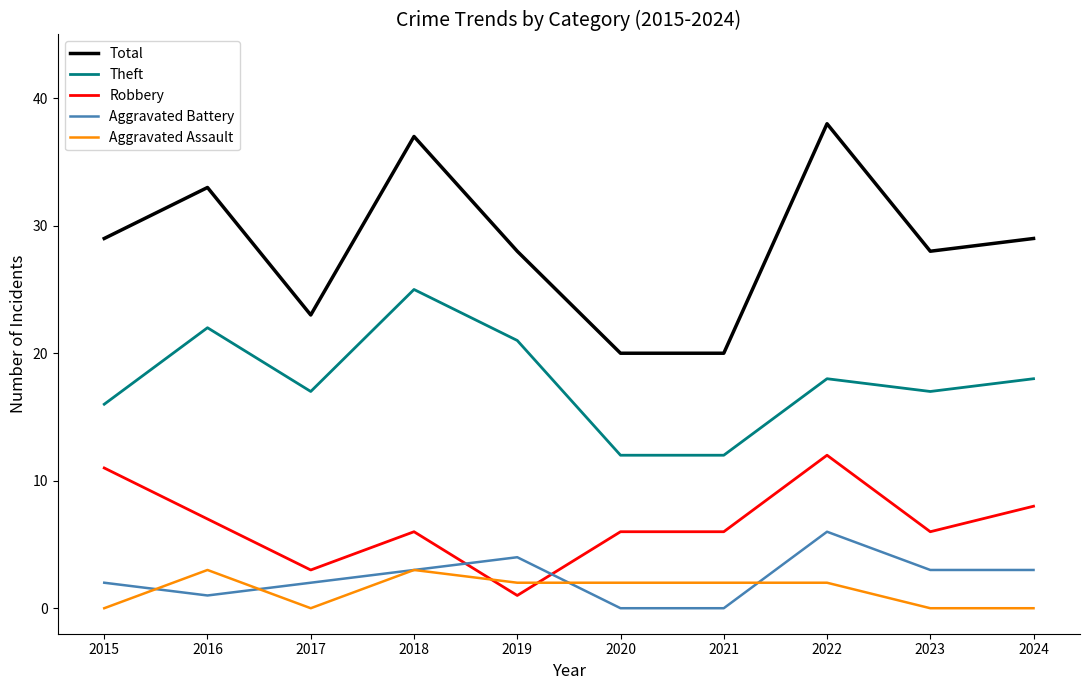

True or false: Theft has more than 2 points higher than both neighbors.

True